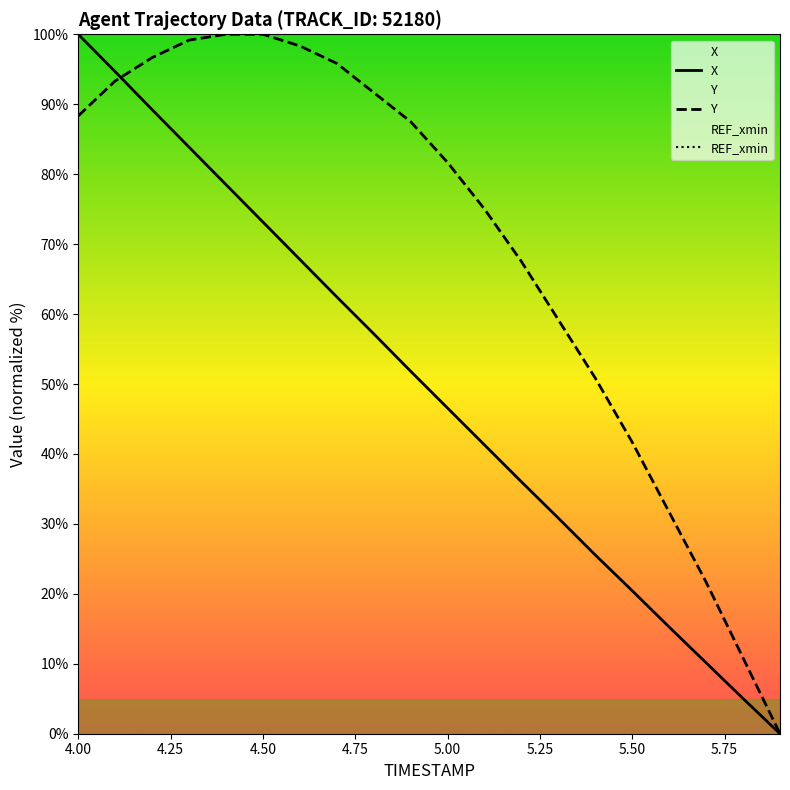

What is the label of the 20th point from the right?

4.00